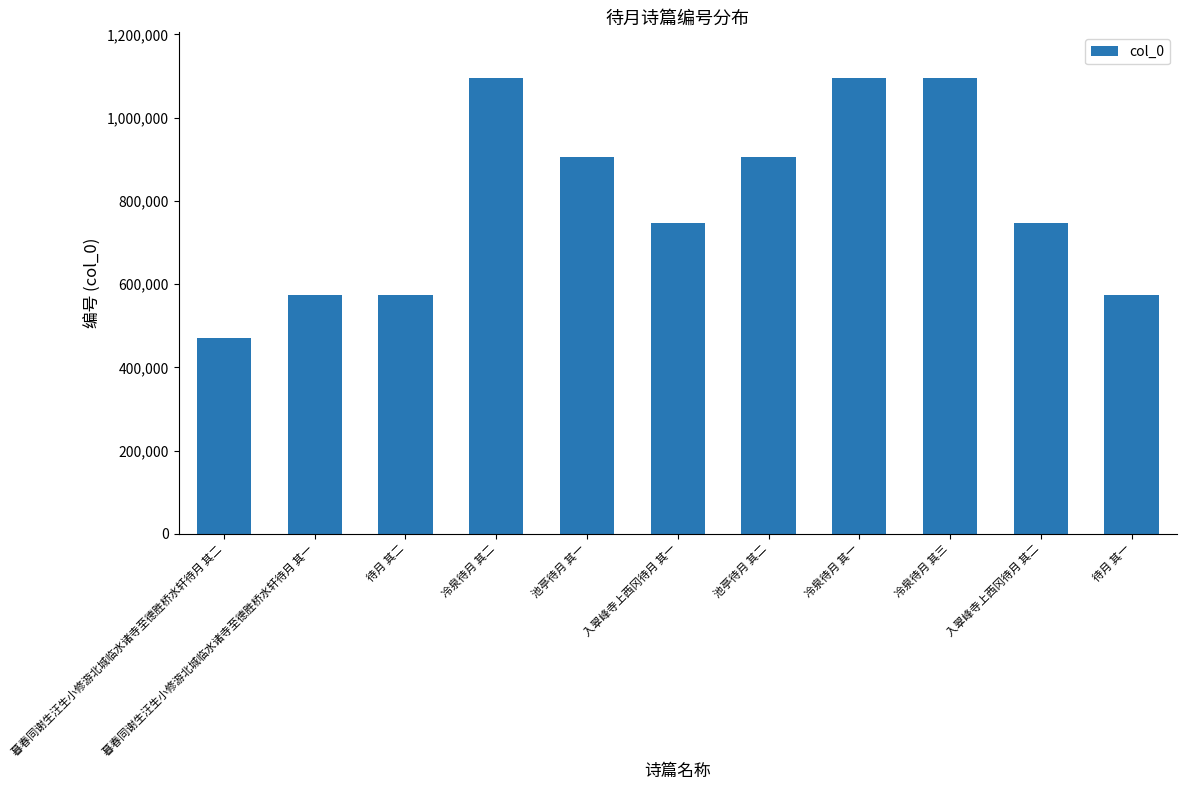

What is the smallest value displayed?

471600